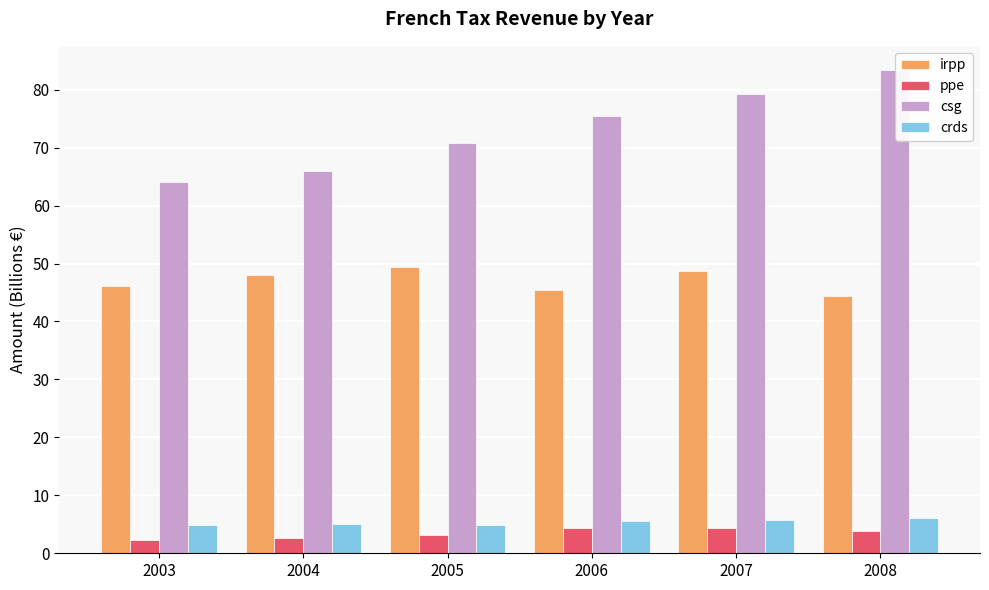

What is the difference between the ppe values at 2006 and 2005?

1.3